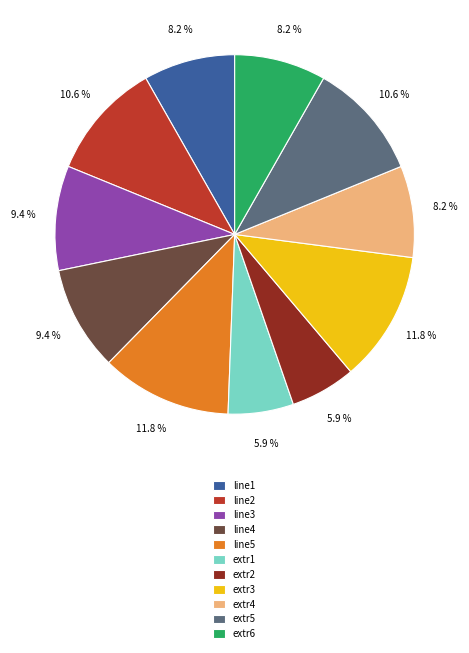

To the nearest percent, what is the average slice percentage?

9%